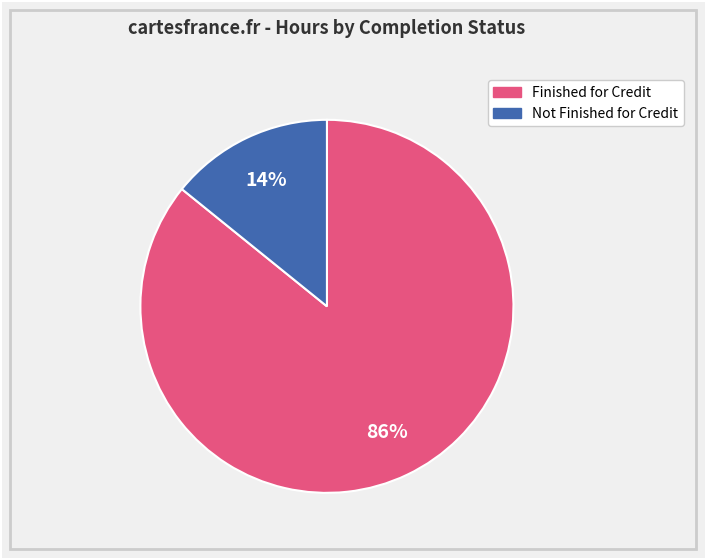

To the nearest percent, what is the difference between the largest and smallest slice percentages?

72%